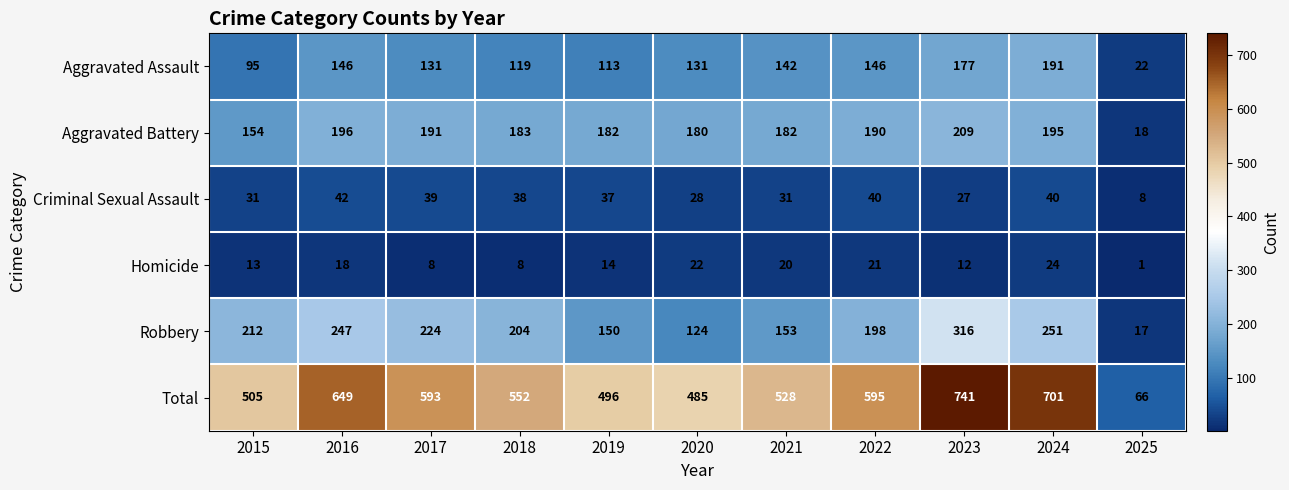

What is the total value across all series at 2018?

1104